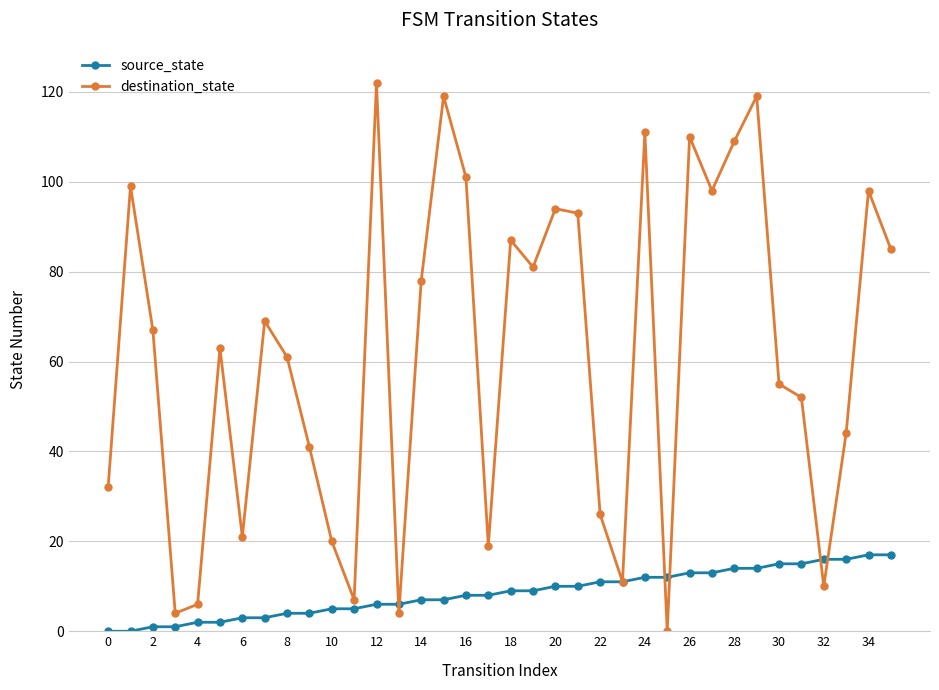

Rank the series by their average value, from highest to lowest.

destination_state, source_state